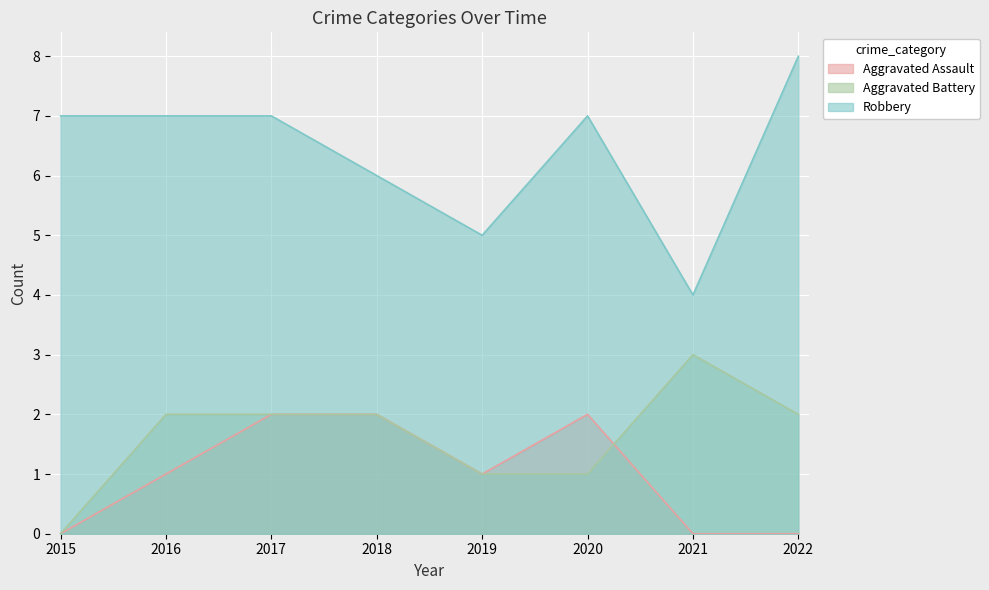

What is the maximum value for Aggravated Assault?

2